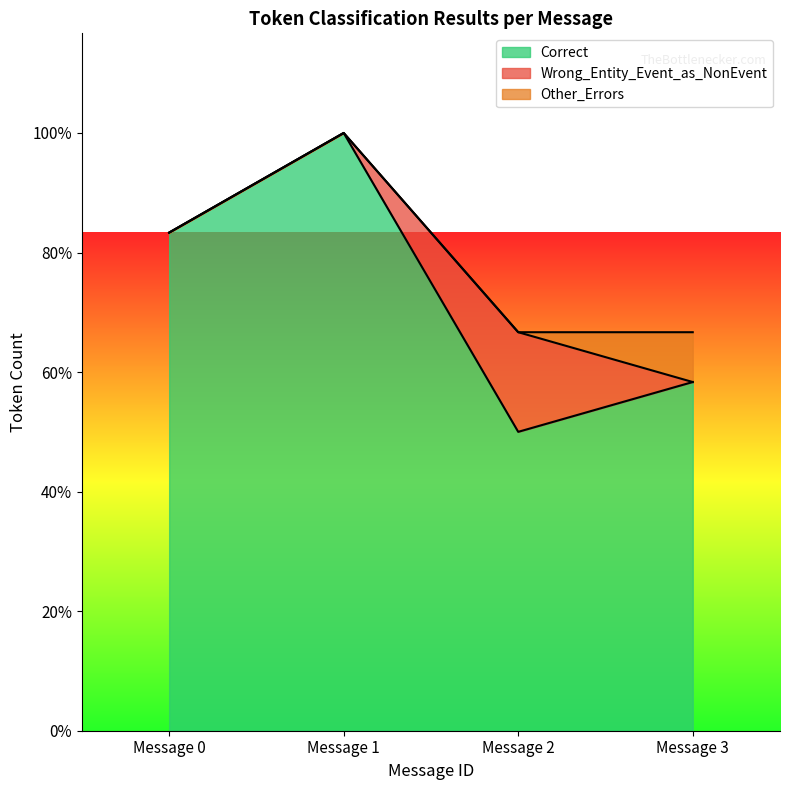

True or false: Other_Errors and Correct cross at least once.

False